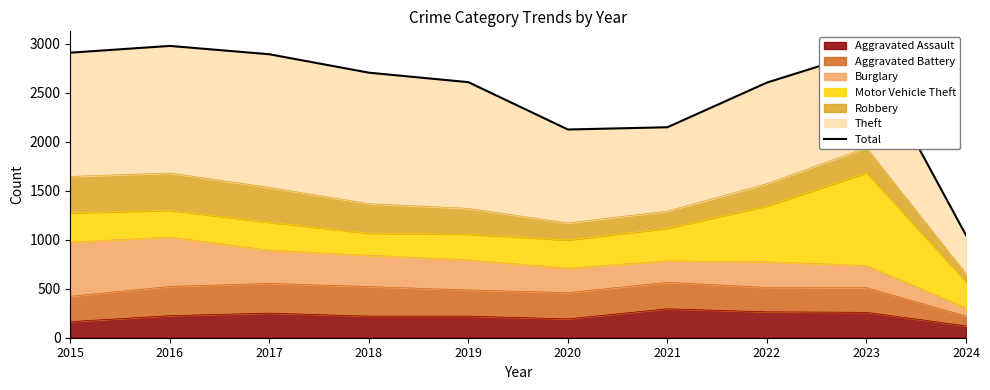

How many points are lower than both their immediate neighbors (excluding endpoints)?

1